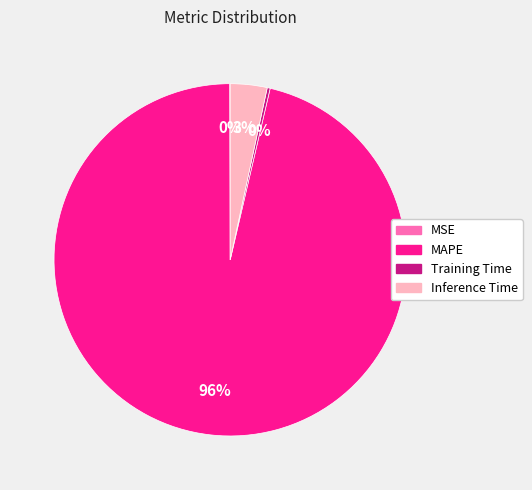

Do Inference Time and MAPE together represent more than half of the pie?

Yes